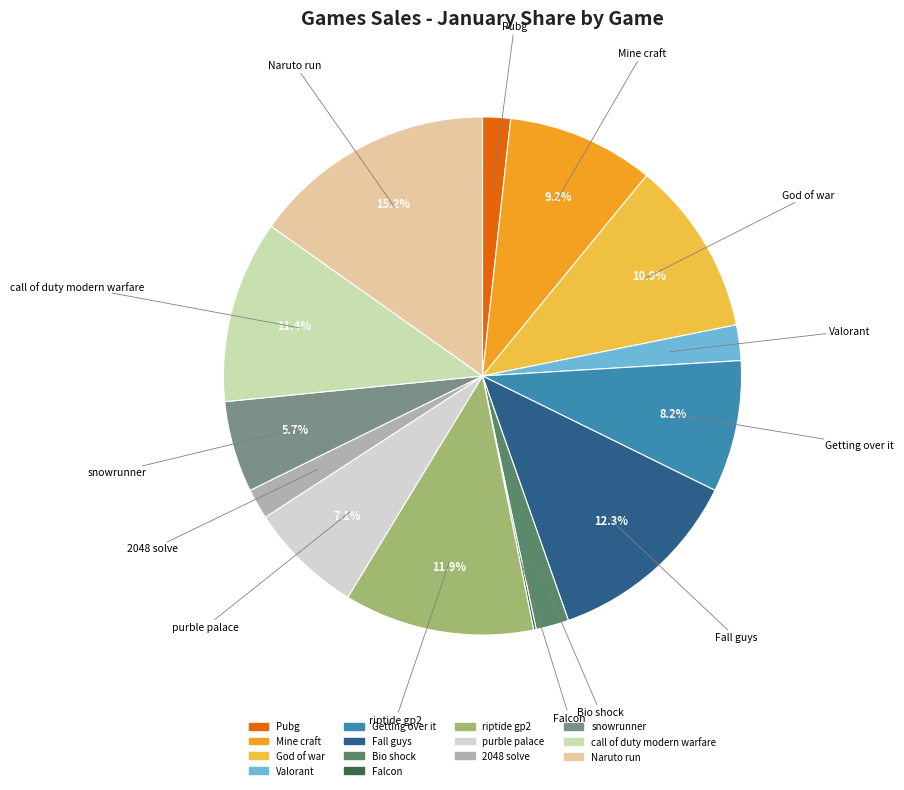

To the nearest percent, what percentage of the pie is God of war?

11%